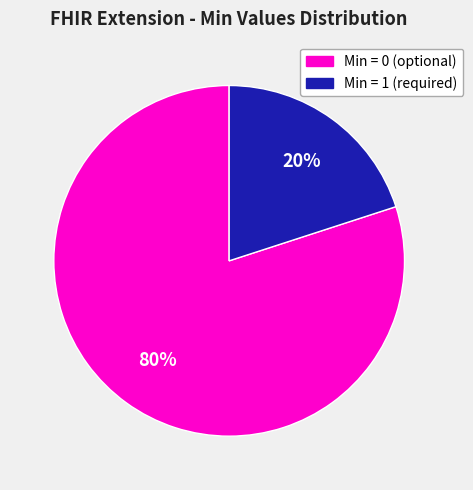

Is there a majority slice in this chart?

Yes